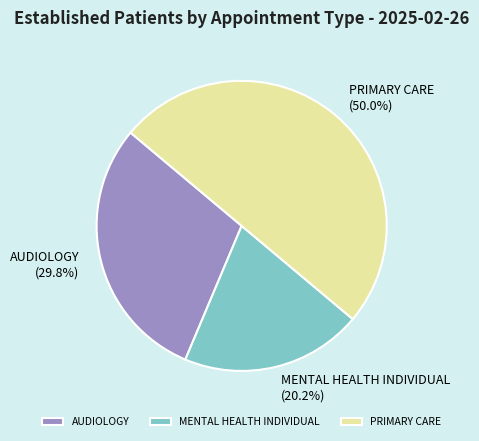

Which category has the smallest portion of the pie?

MENTAL HEALTH INDIVIDUAL